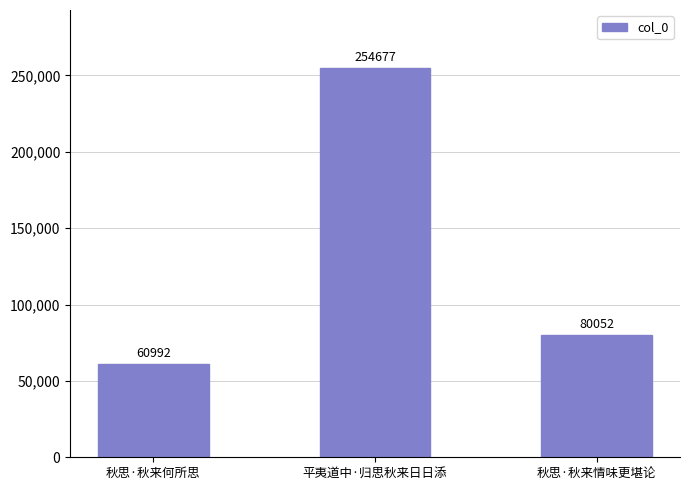

Is it true that the value at 秋思·秋来情味更堪论 is 80052?

True